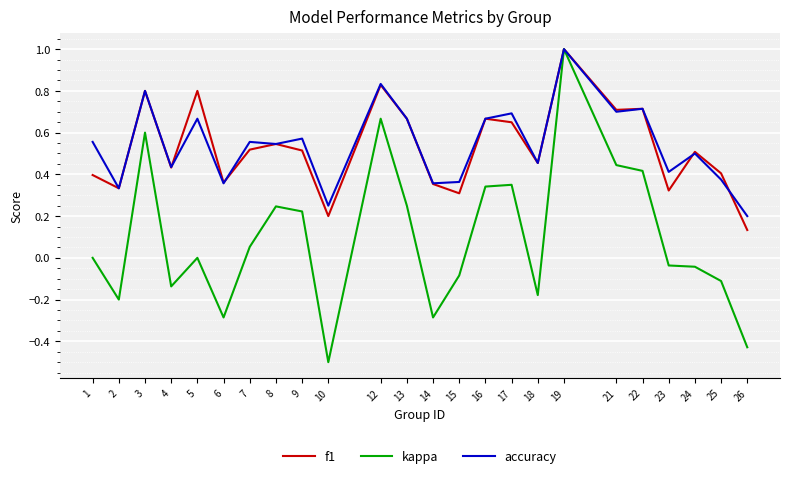

At which category is the sum across all series the highest?

19